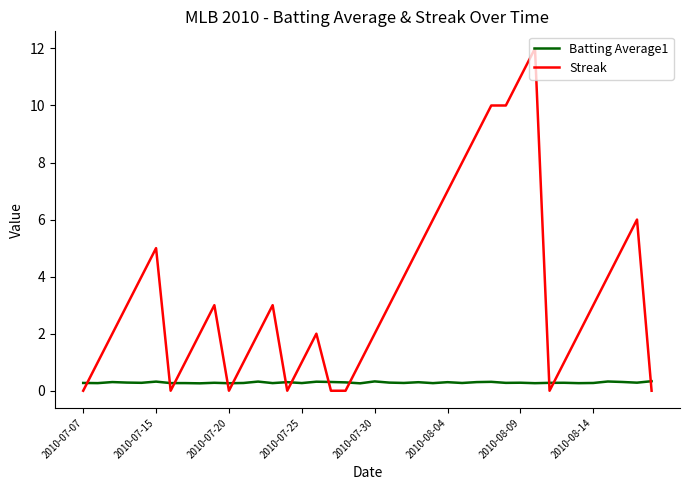

Which series has the largest total across all categories?

Streak